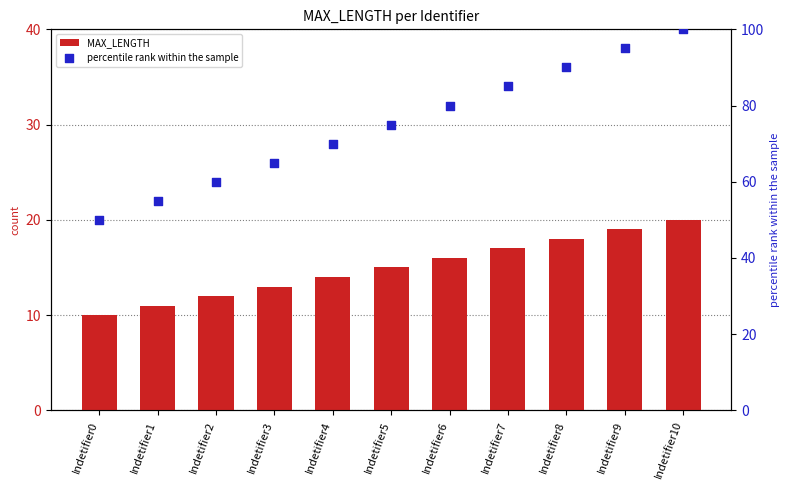

At which category is the sum across all series the highest?

Indetifier10